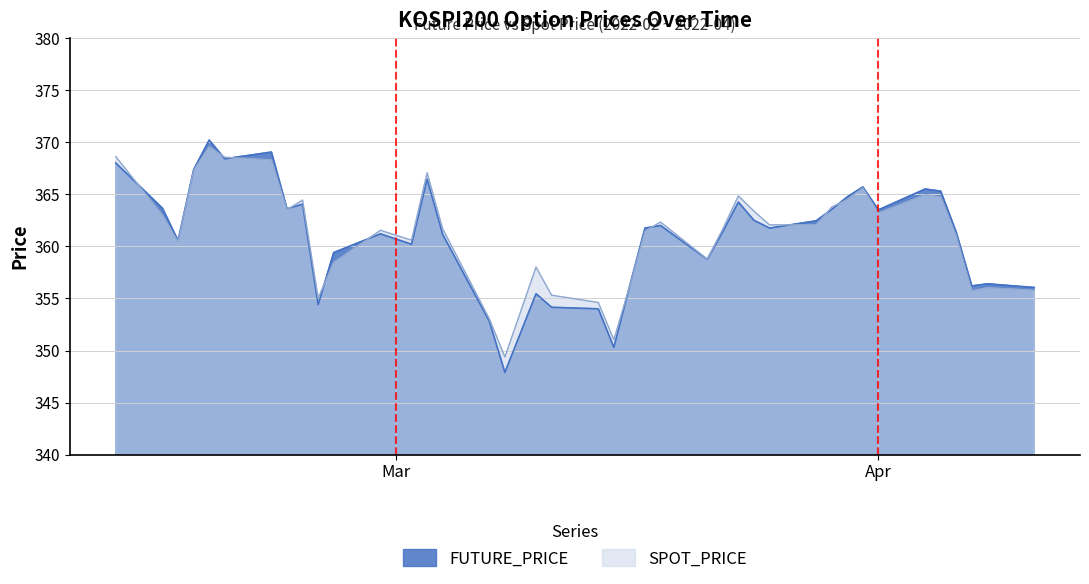

What is the average value of the FUTURE_PRICE series?

361.0